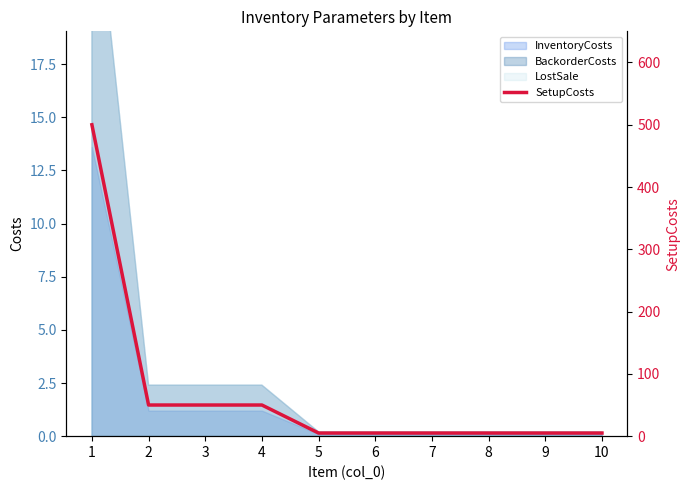

Does the chart have visible grid lines?

No